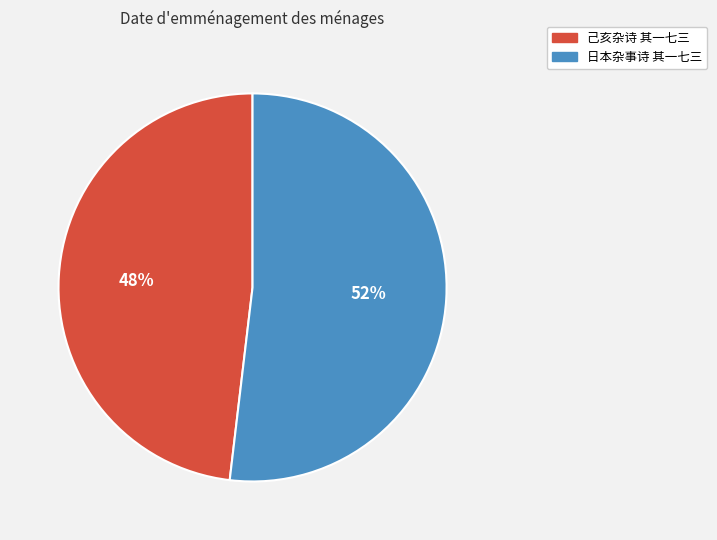

To the nearest percent, what portion does 己亥杂诗 其一七三 represent?

48%